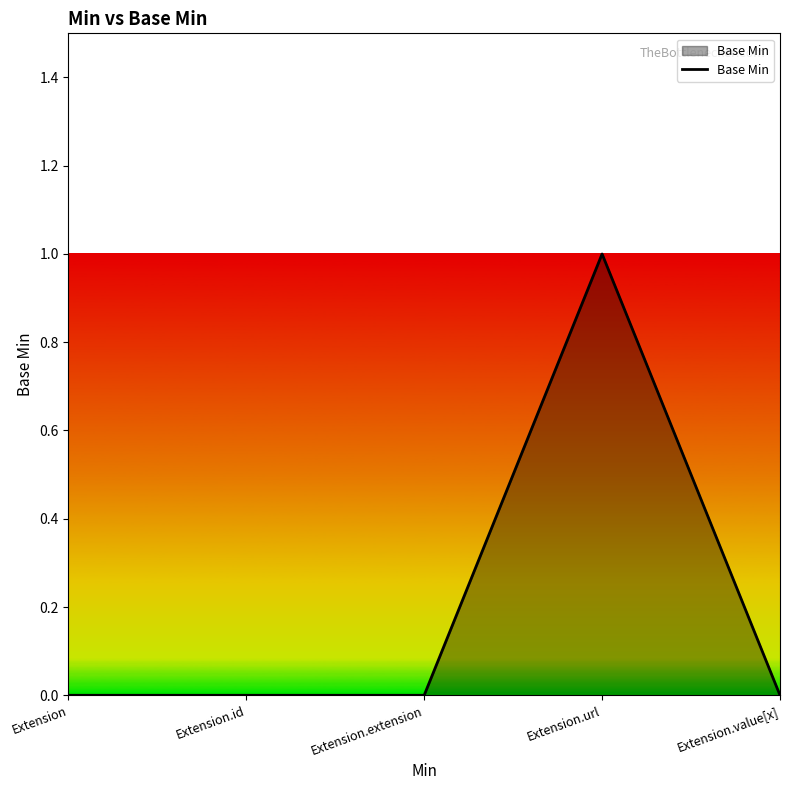

Reading left to right, extract all data points from this chart.

Extension=0	Extension.id=0	Extension.extension=0	Extension.url=1	Extension.value[x]=0